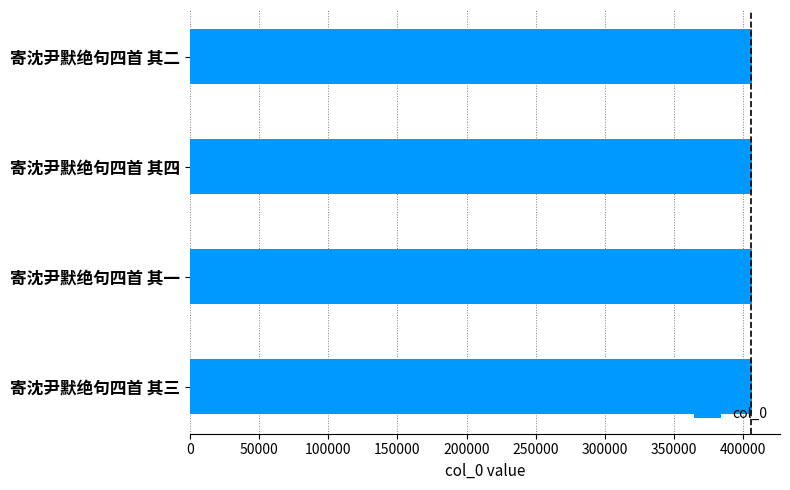

True or false: the data shows 406196 at 寄沈尹默绝句四首 其四.

True